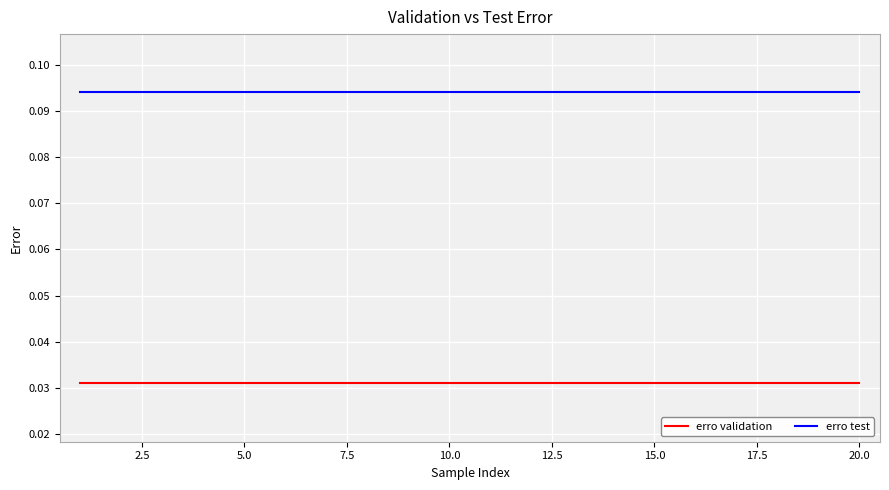

Which series has the largest total across all categories?

erro test